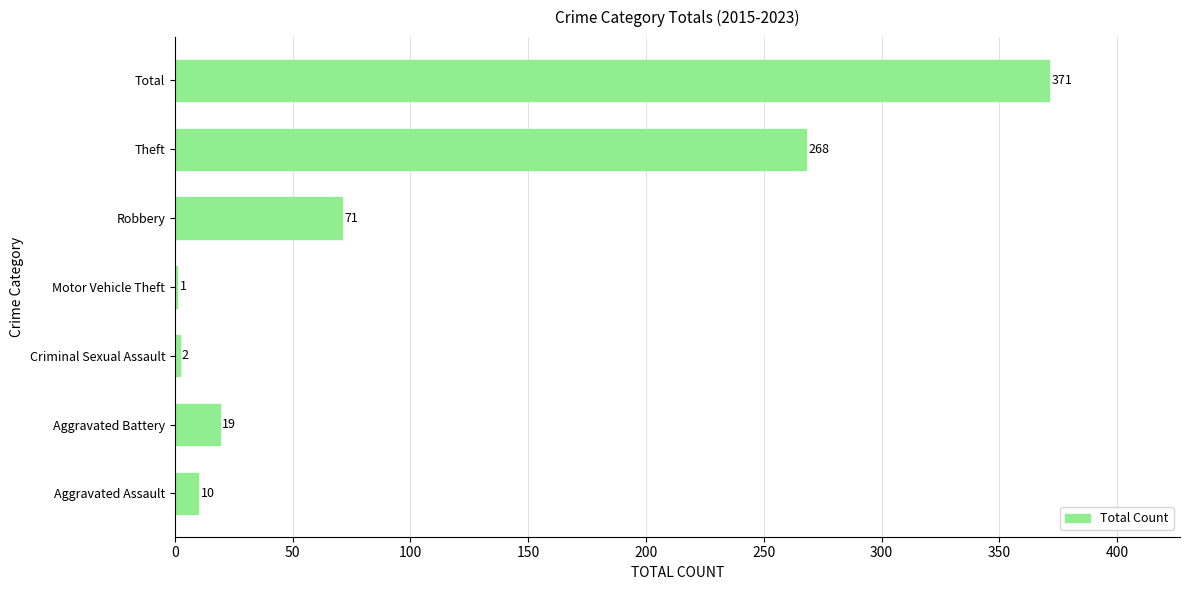

The value at Motor Vehicle Theft is 1. True or false?

True